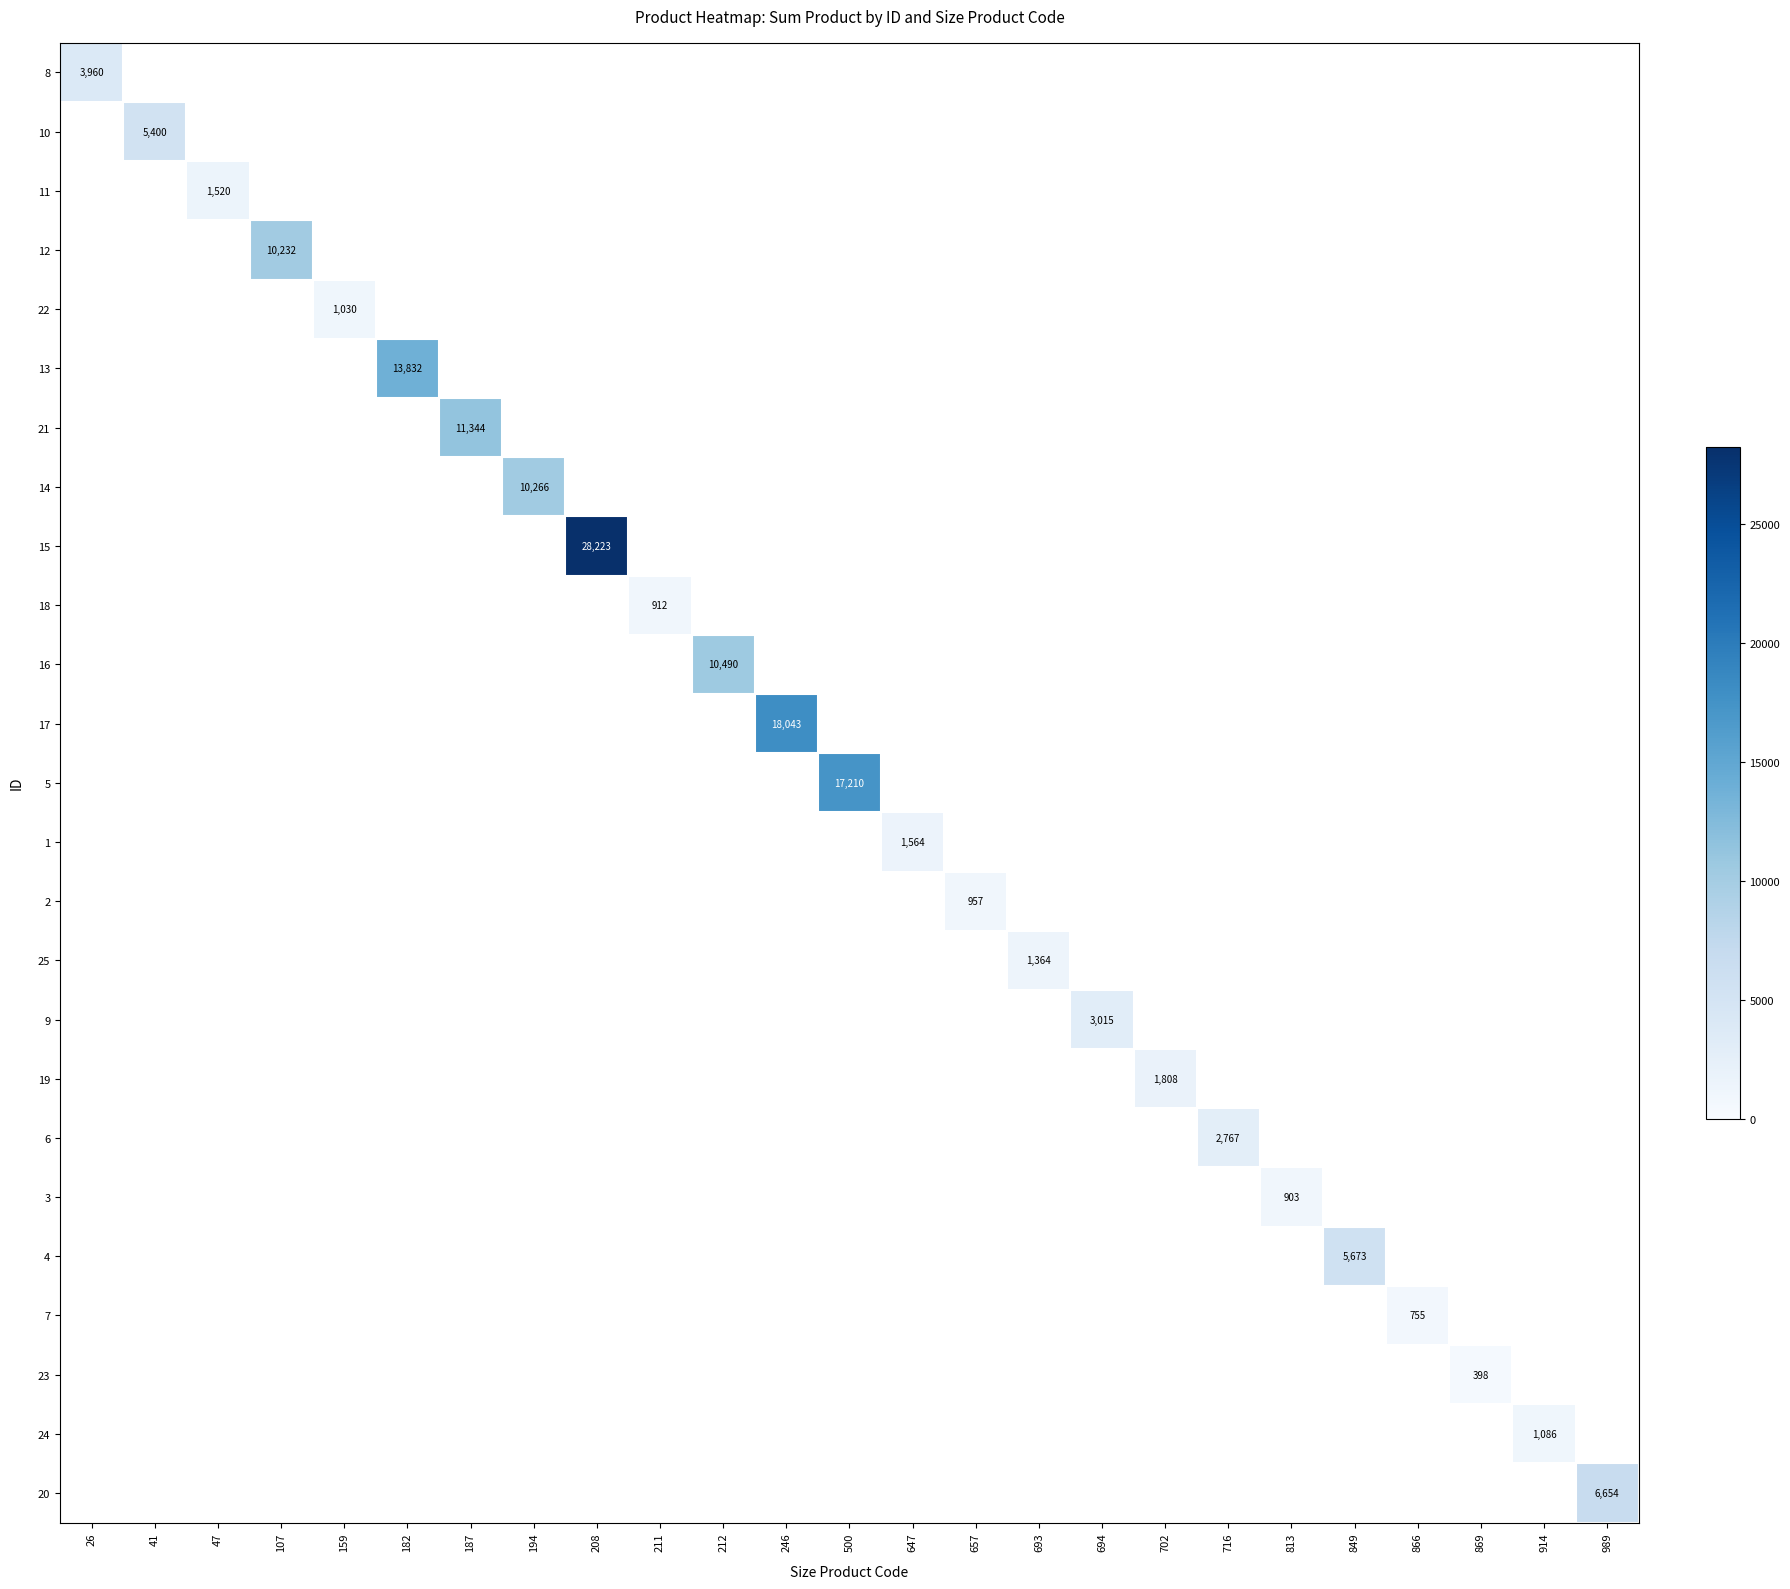

True or false: 7 has a value of 1280 at 866.

False